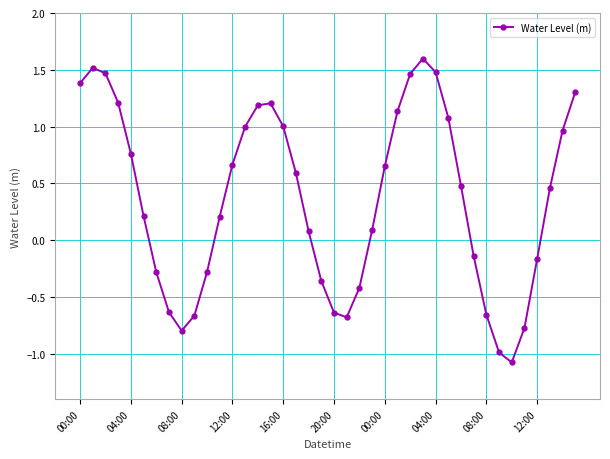

What is the smallest value displayed?

-1.1